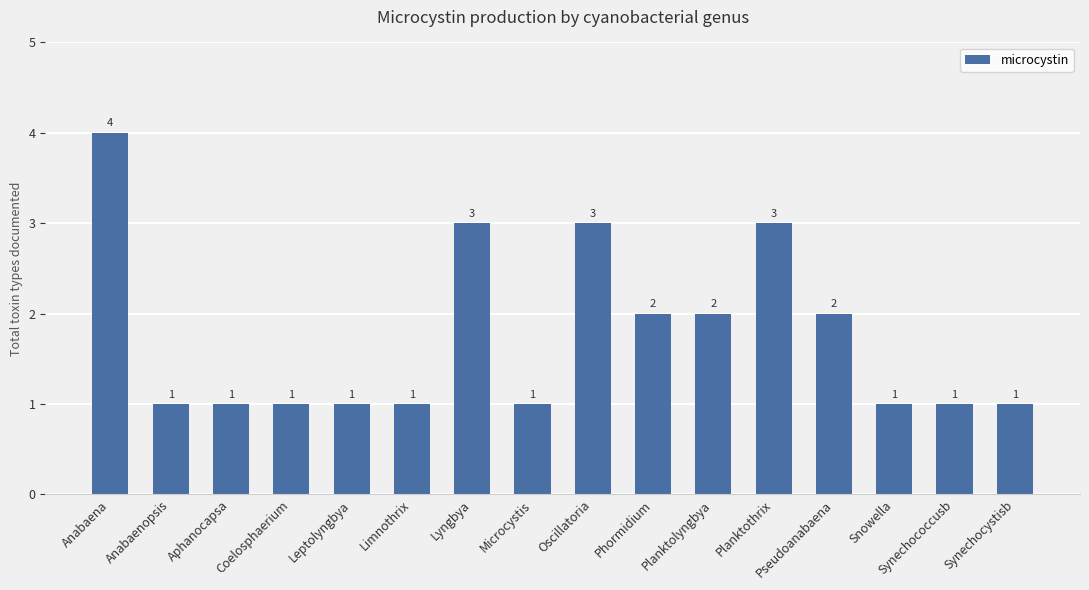

What is the difference between the maximum and minimum values?

3